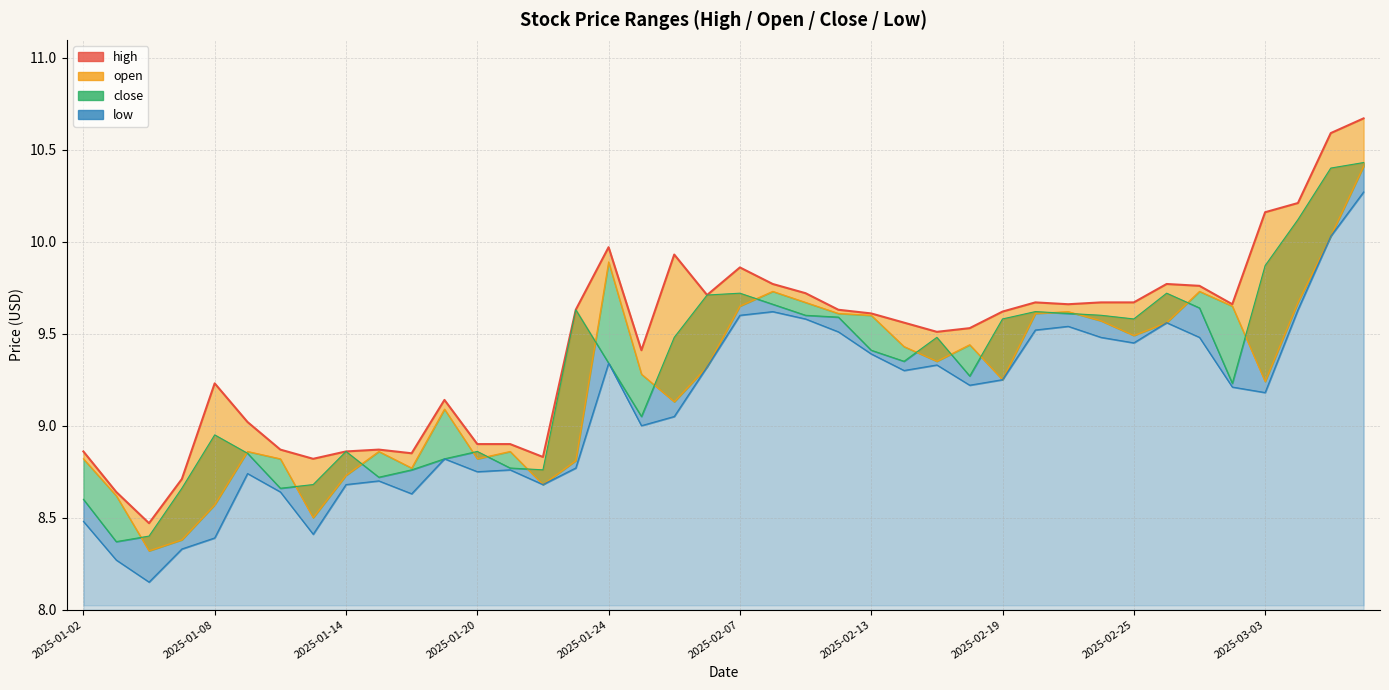

What is the value of the 11th point from the left?

8.8